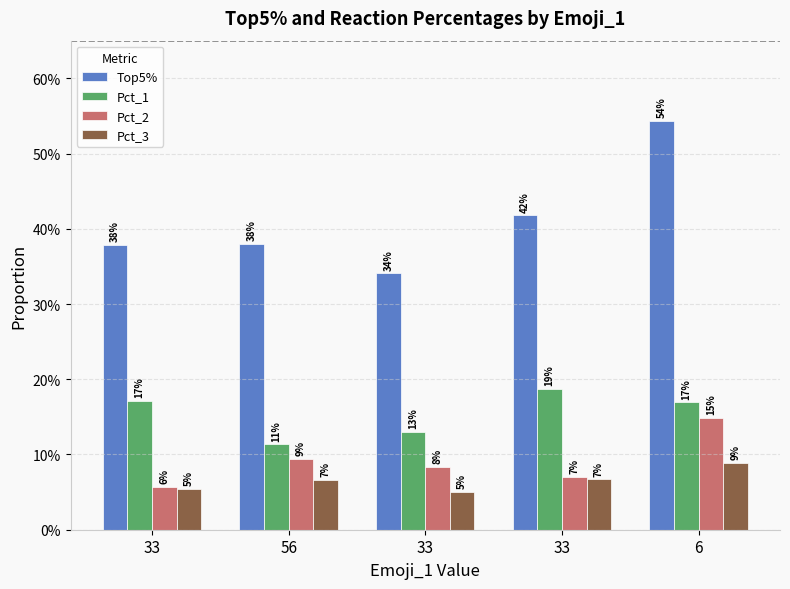

Are the bars horizontal?

No